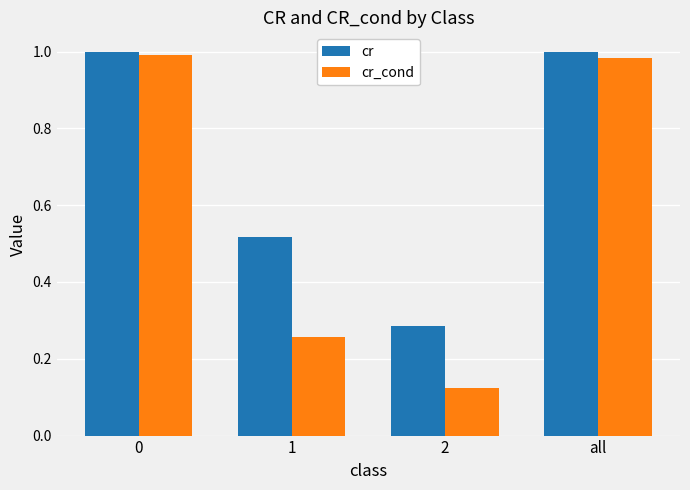

What is the sum of the cr values at 1 and all?

1.5